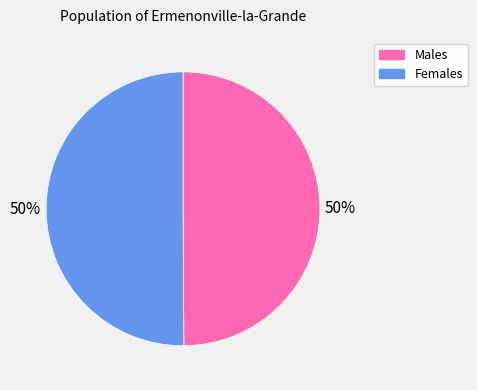

Is it true that Females is 43% of the pie?

False